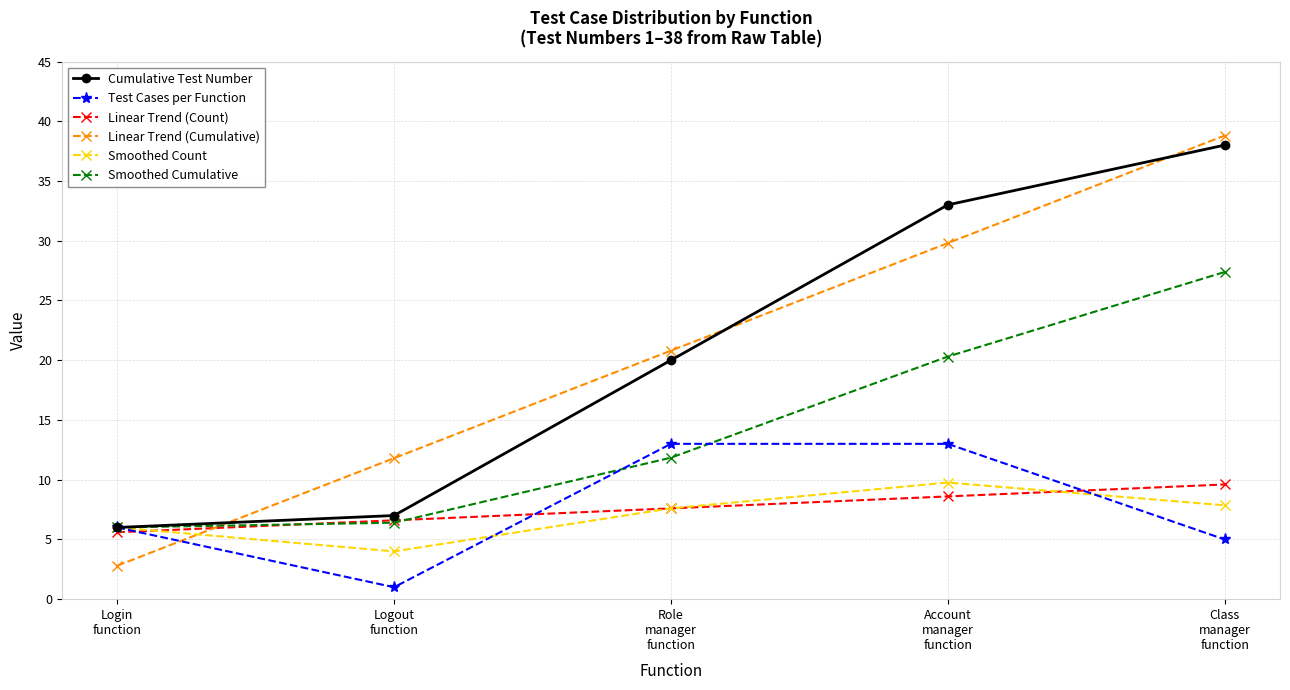

How many categories are shown in the chart?

5